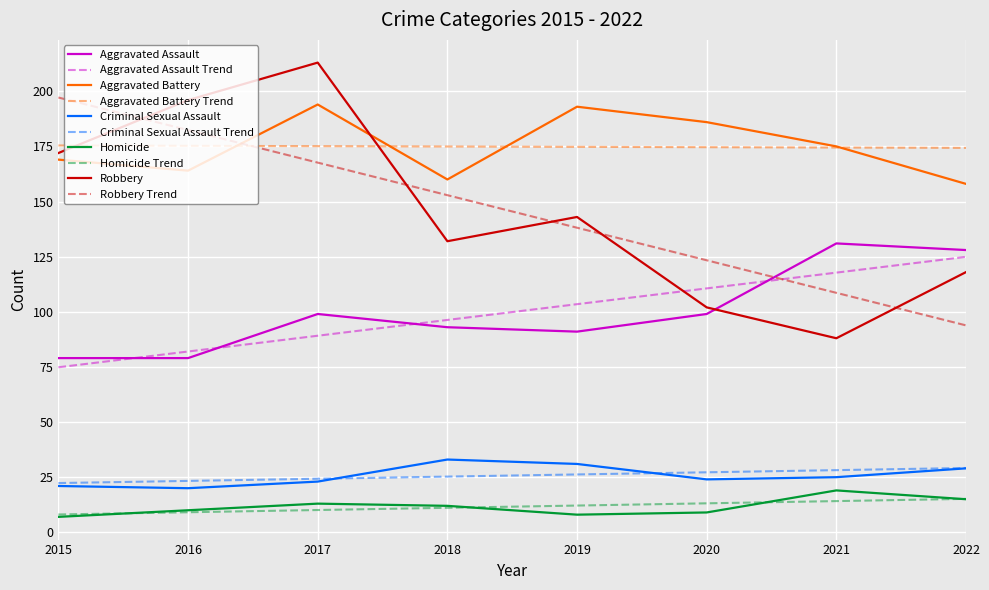

Where is Aggravated Battery nearest to the value 176?

2021